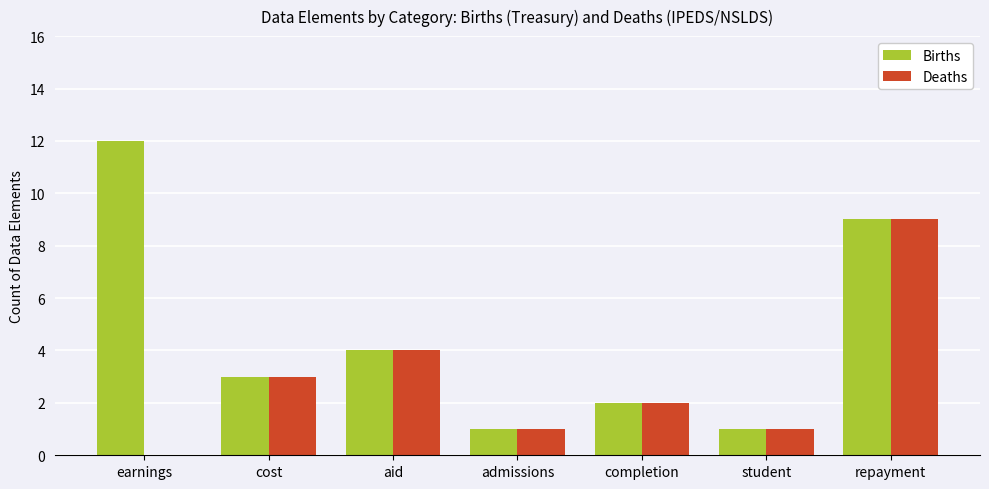

True or false: Deaths has a value of 2 at cost.

False